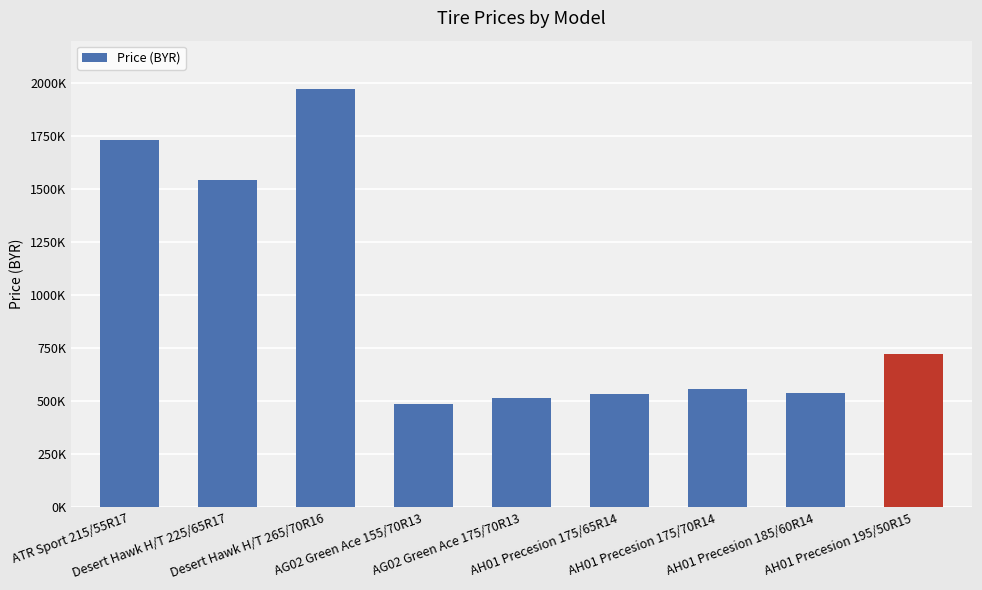

True or false: the data shows 534600 at AH01 Precesion 175/65R14.

True